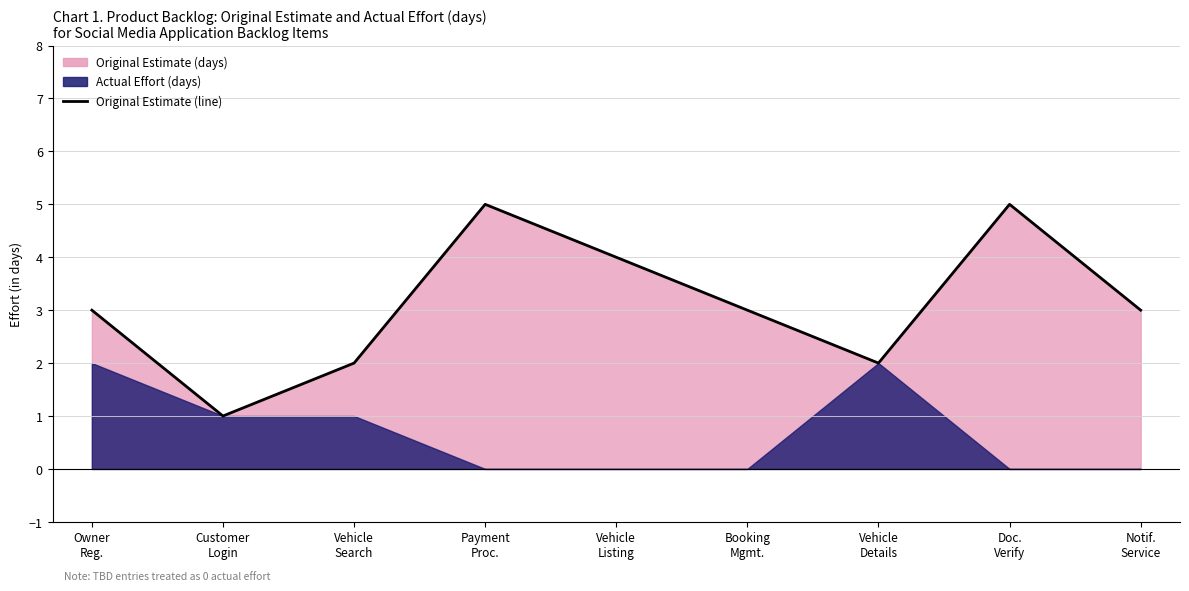

Rank the categories by value from lowest to highest.

Customer
Login, Vehicle
Search, Vehicle
Details, Owner
Reg., Booking
Mgmt., Notif.
Service, Vehicle
Listing, Payment
Proc., Doc.
Verify